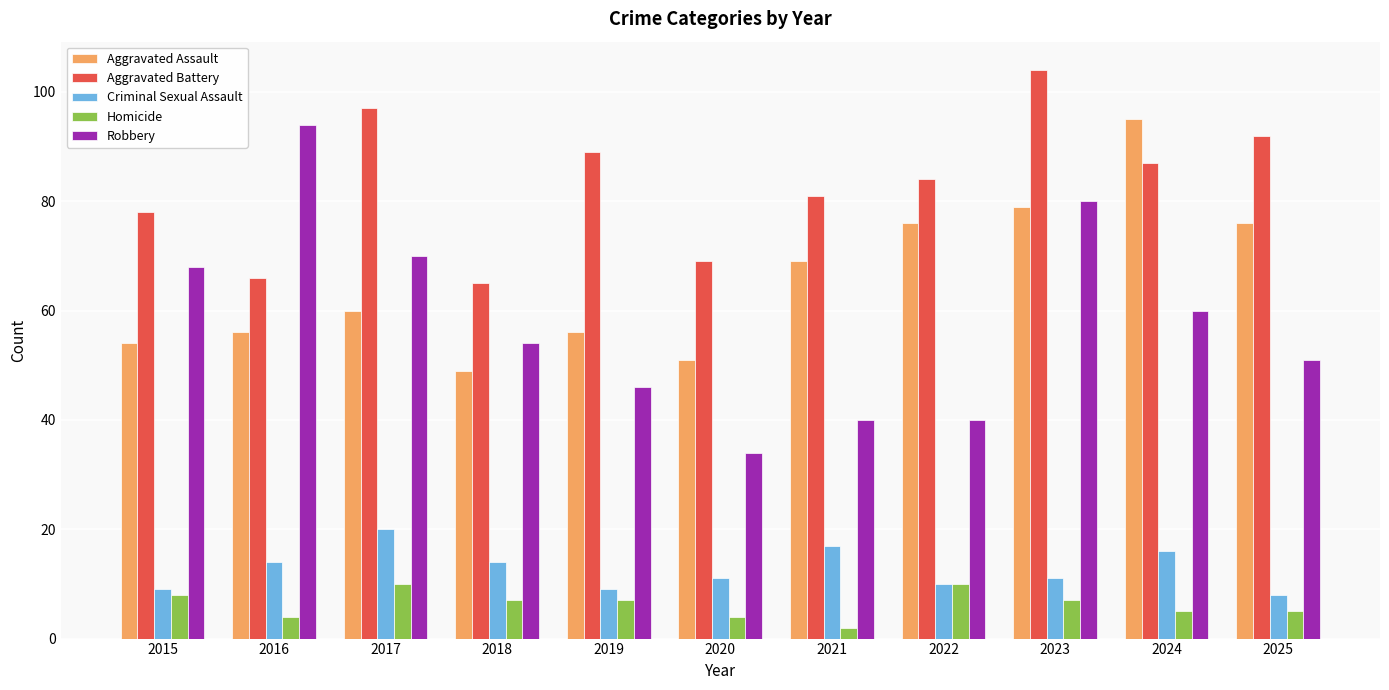

Which series has the widest spread of values?

Robbery